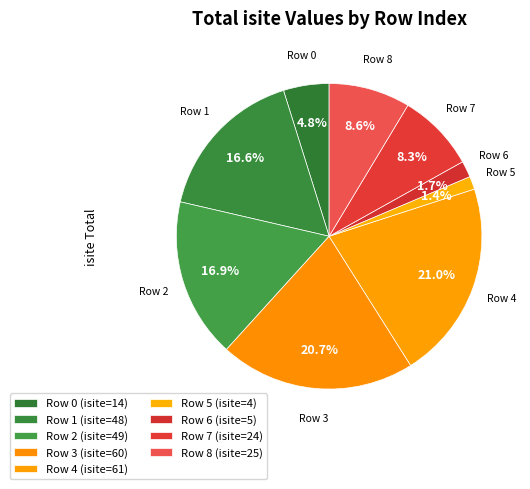

How many segments does this pie chart have?

9